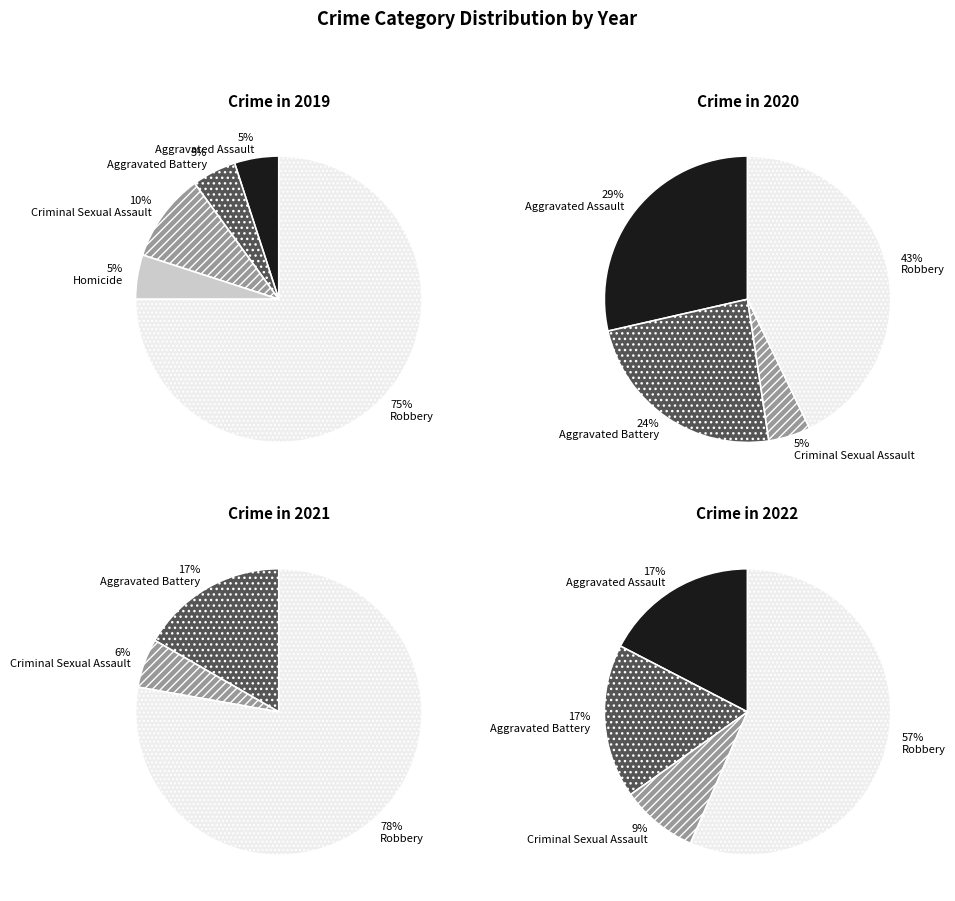

Which slice is the smallest?

Homicide